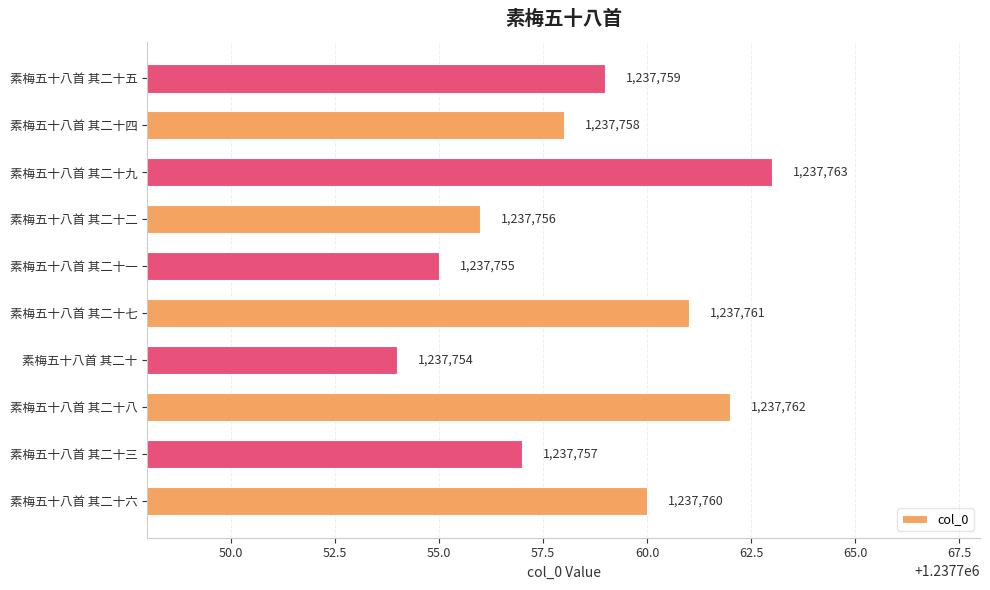

Reading bottom to top, extract all data points from this chart.

素梅五十八首 其二十六=1237760	素梅五十八首 其二十三=1237757	素梅五十八首 其二十八=1237762	素梅五十八首 其二十=1237754	素梅五十八首 其二十七=1237761	素梅五十八首 其二十一=1237755	素梅五十八首 其二十二=1237756	素梅五十八首 其二十九=1237763	素梅五十八首 其二十四=1237758	素梅五十八首 其二十五=1237759